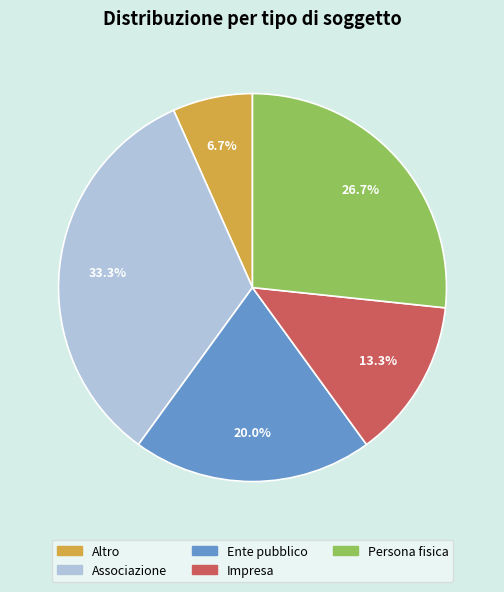

Which has a higher value, Impresa or Associazione?

Associazione